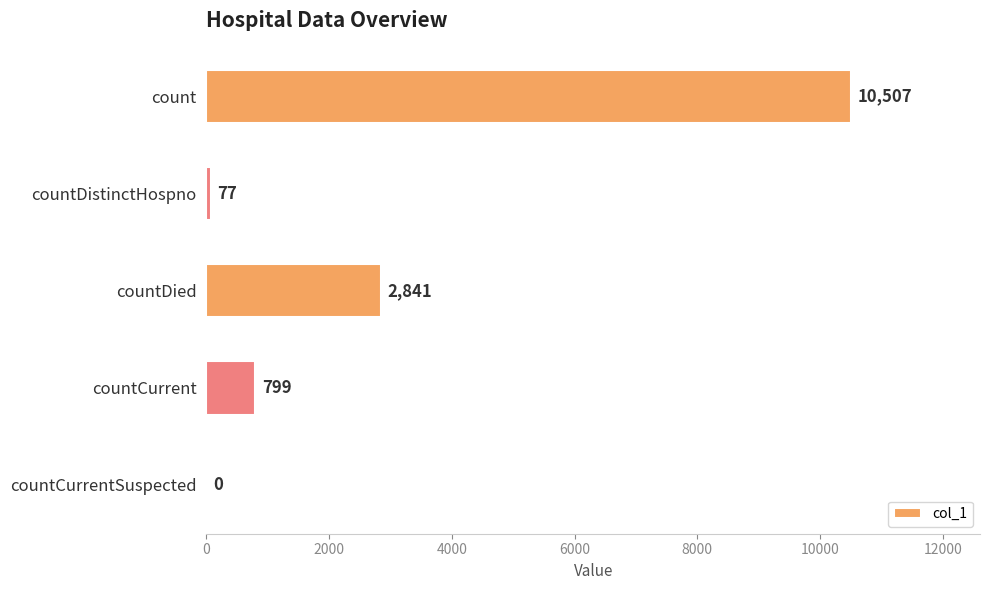

What is the sum of all values?

14224